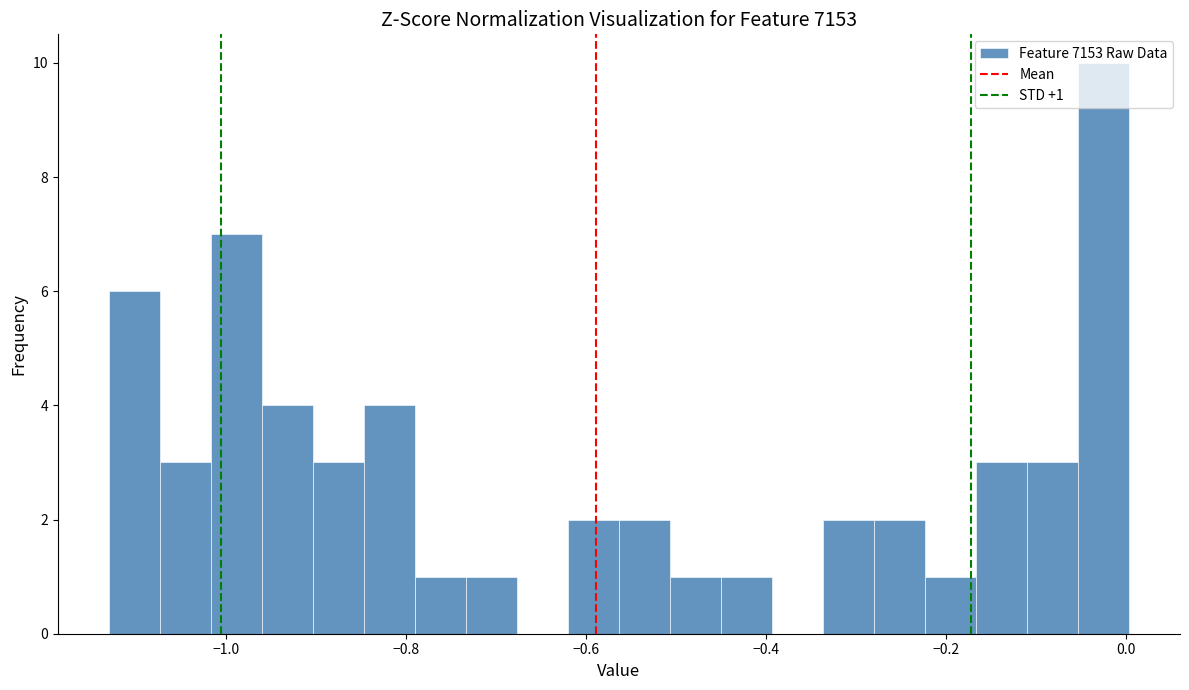

Read against the x-axis, roughly where is the centre of the tallest bar?

-0.02